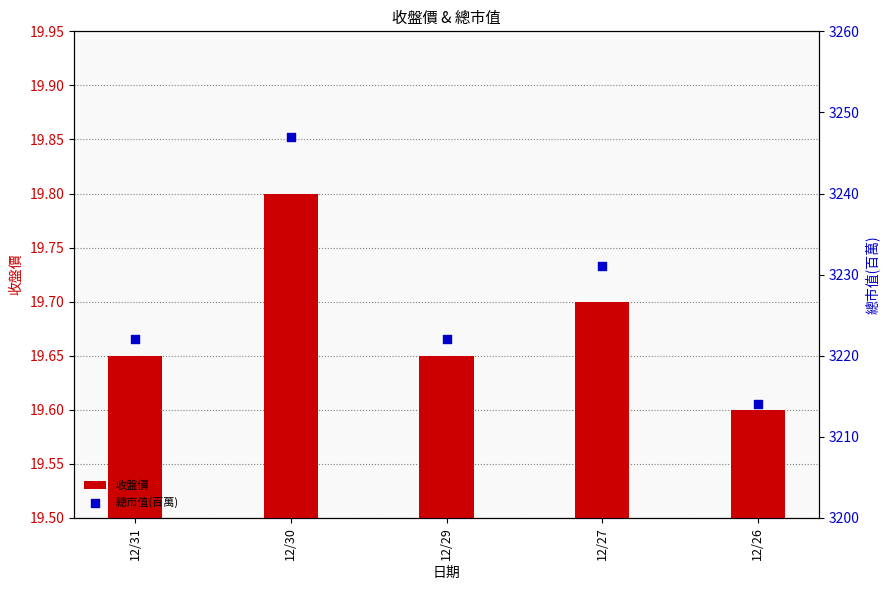

At which category is the sum across all series the highest?

12/30